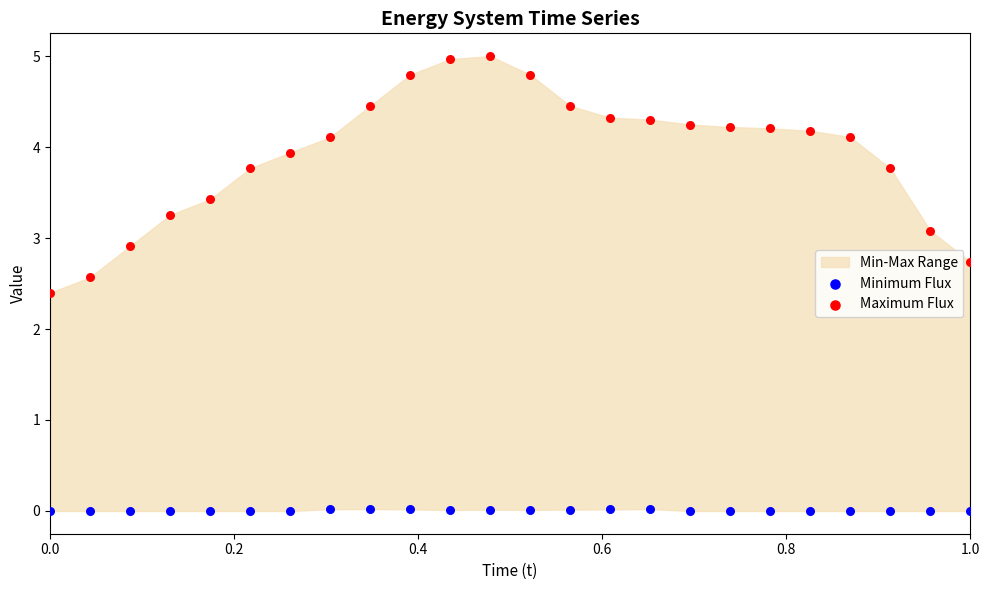

Across all series, what Y value is closest to 2?

2.4